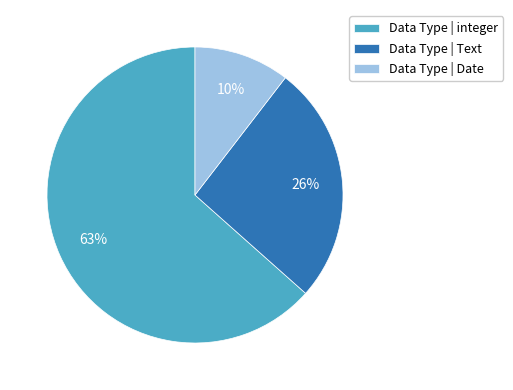

Do Data Type | integer and Data Type | Date together represent more than half of the pie?

Yes